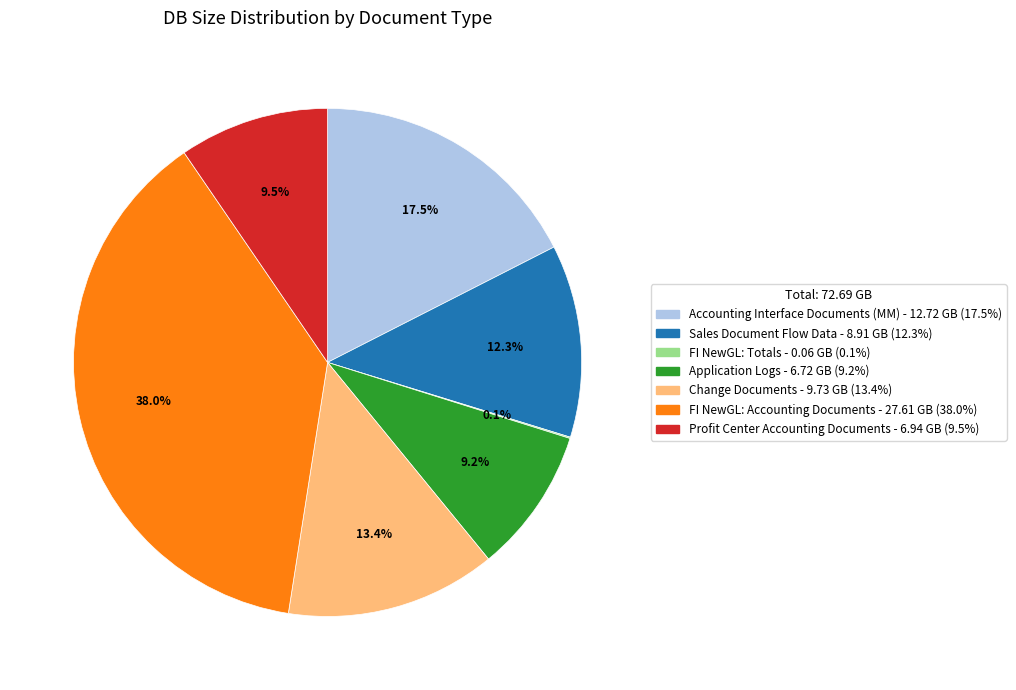

Which has a higher value, Application Logs or Change Documents?

Change Documents